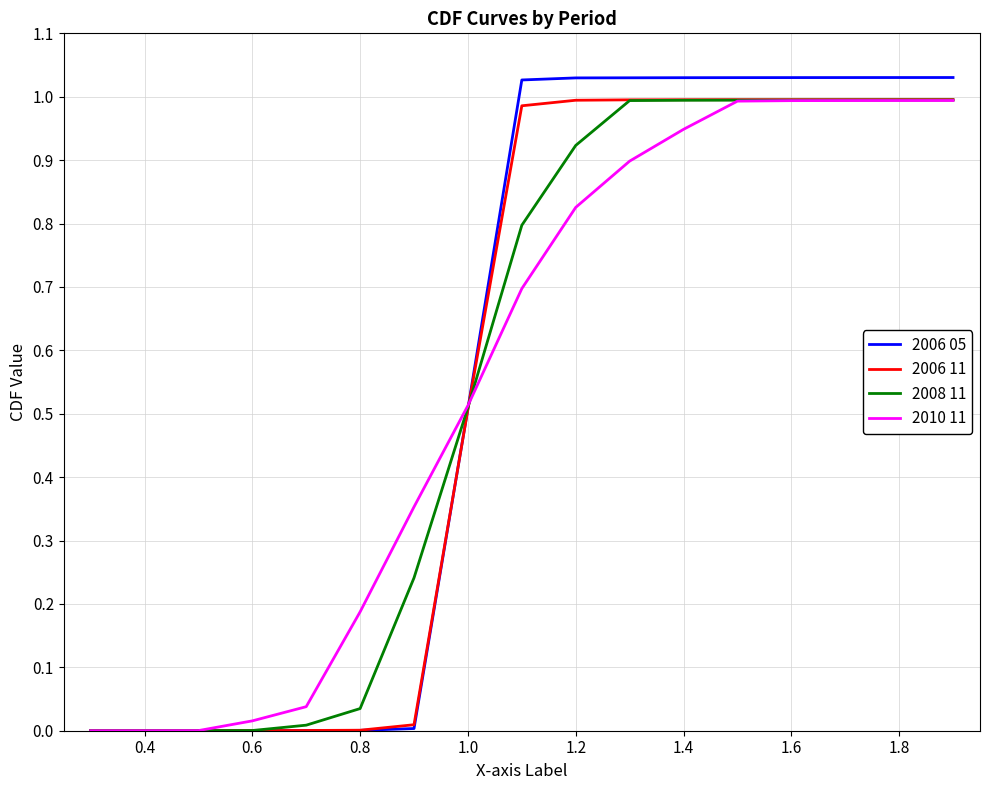

Count the number of data series in this chart.

4